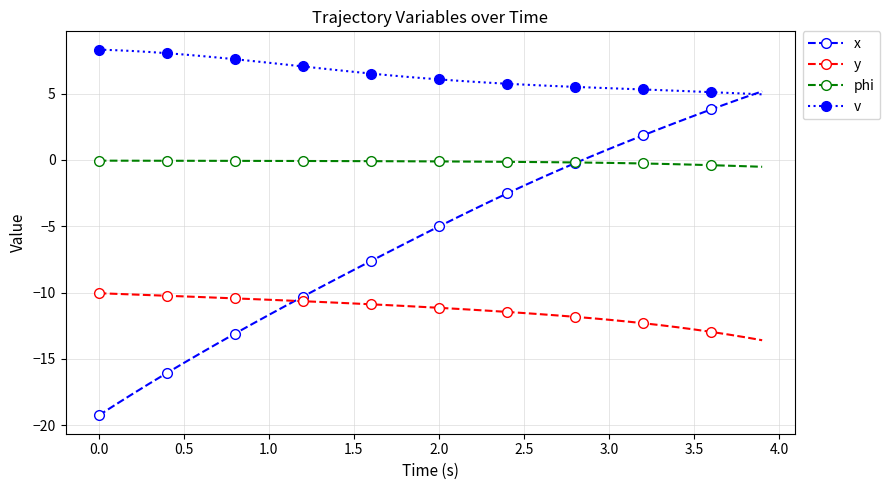

Rank the series by their maximum value, from lowest to highest.

y, phi, x, v